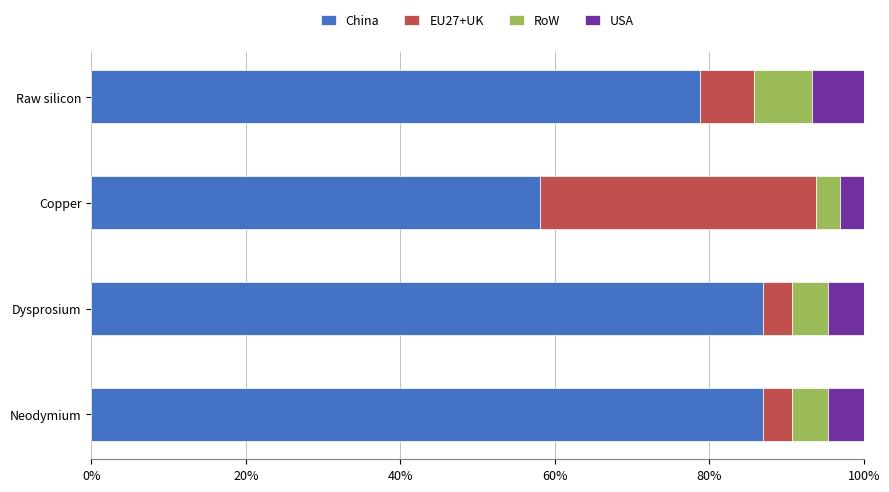

What is the average value of the China series?

77.7